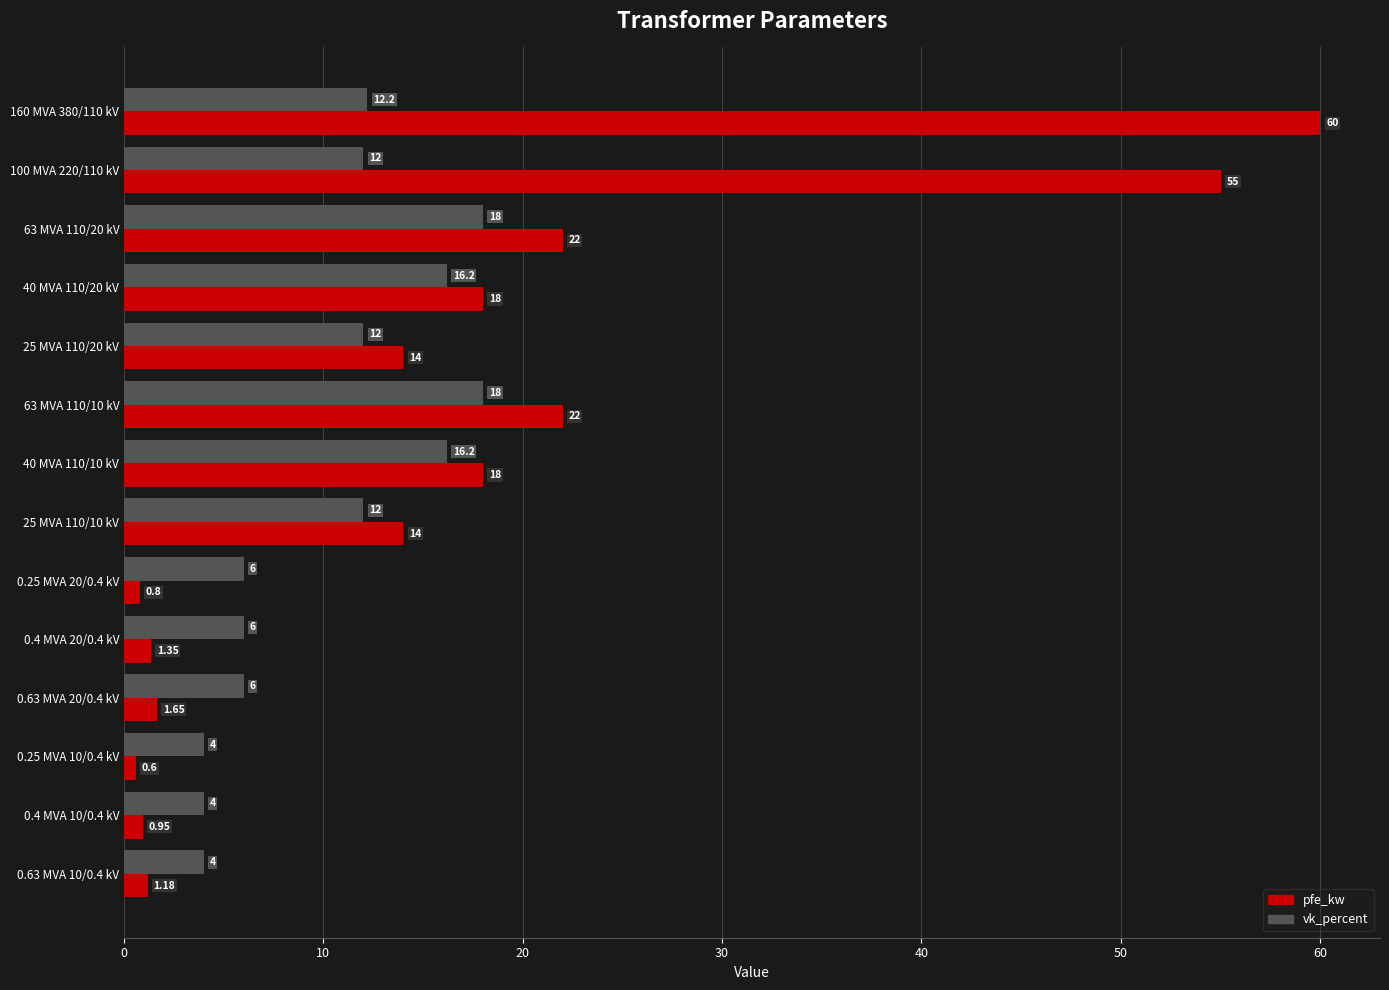

Between 100 MVA 220/110 kV and 0.25 MVA 20/0.4 kV, which series saw the biggest shift?

pfe_kw